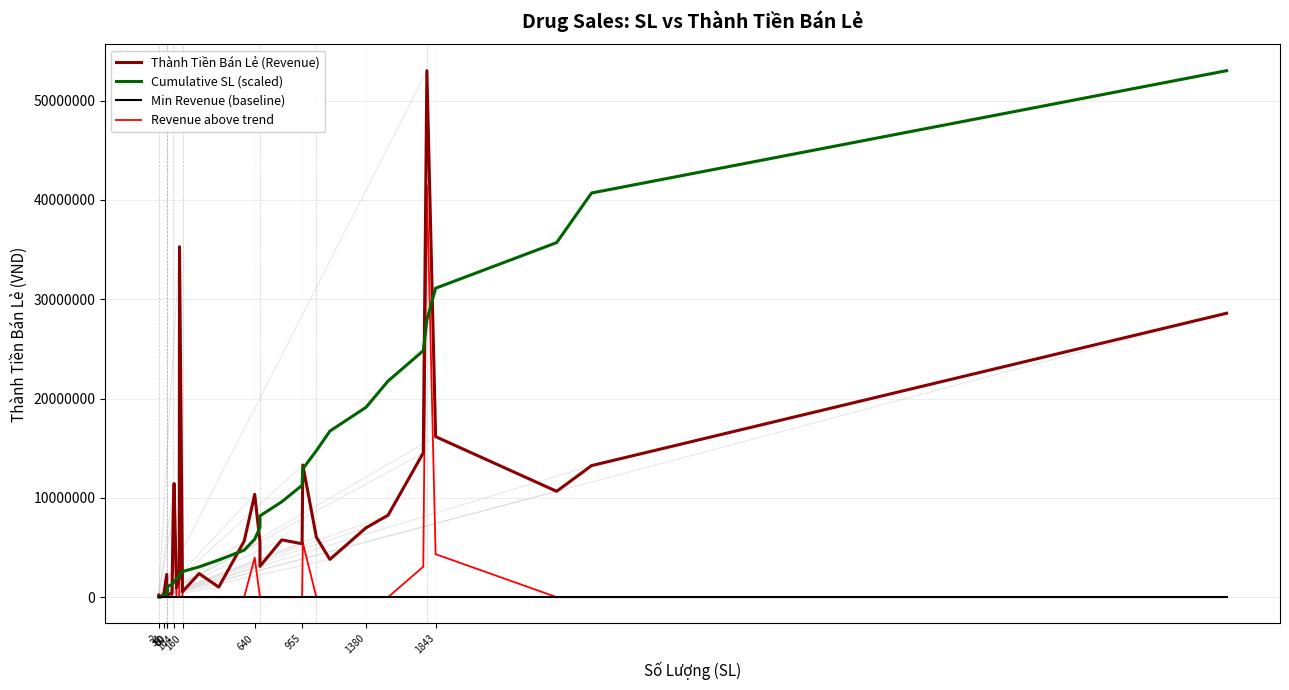

What is the sum of the Cumulative SL (scaled) values at 60 and 26?

8264927.8